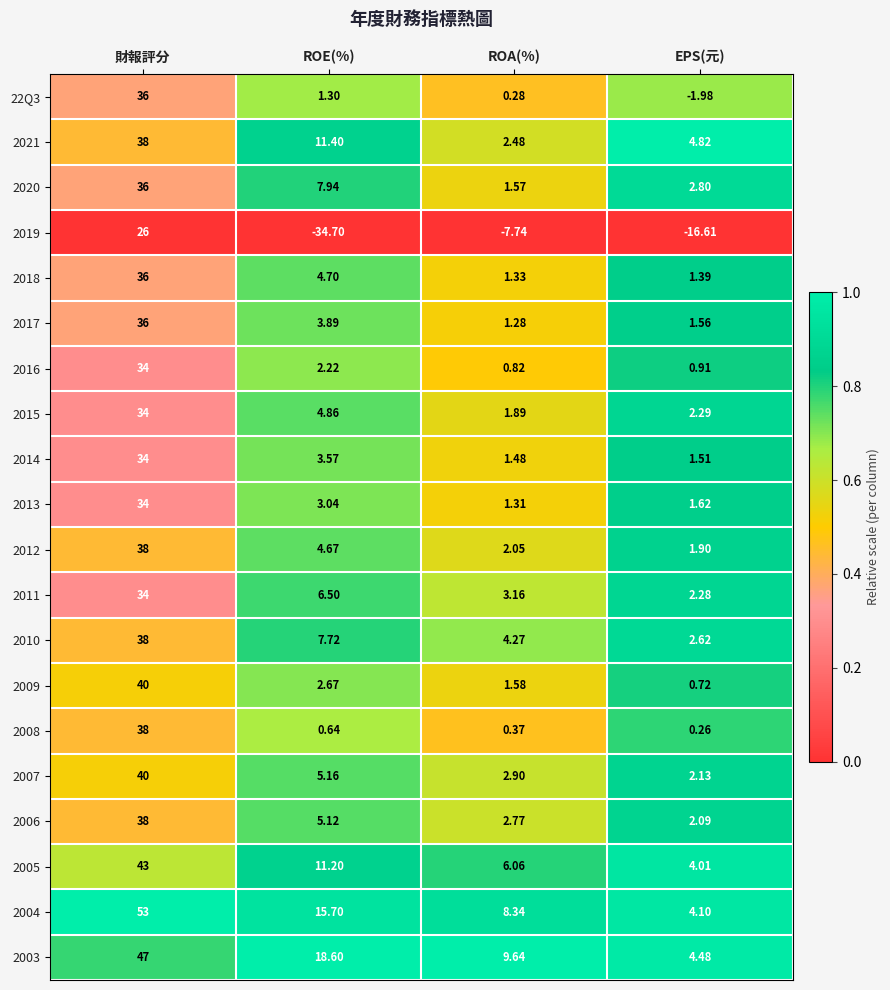

What is the spread (max minus min) of values at ROE(%)?

53.3